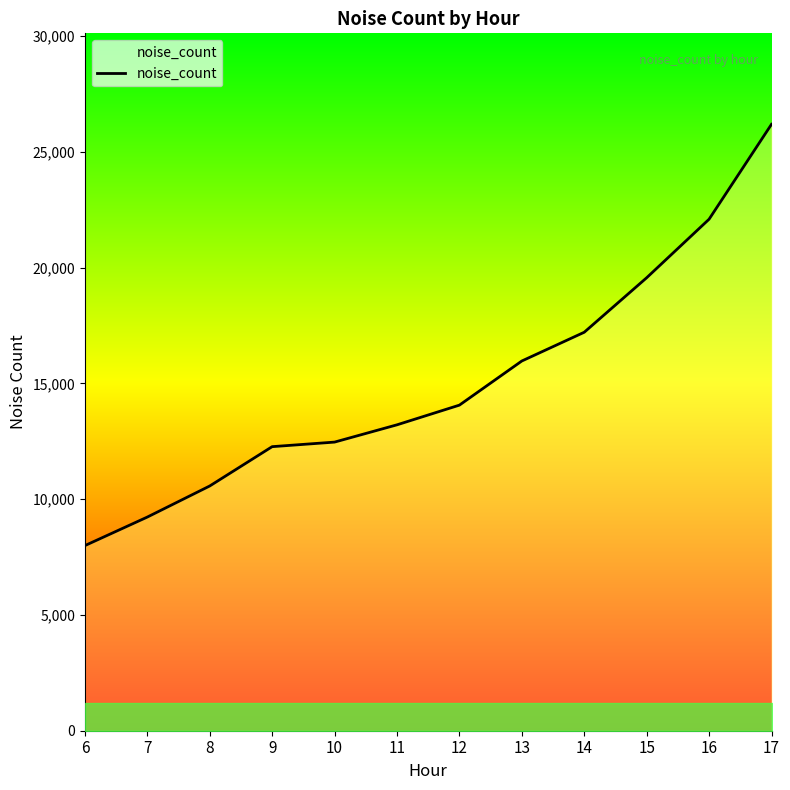

Reading right to left, list all the values displayed in this chart.

17=26184	16=22086	15=19558	14=17205	13=15964	12=14058	11=13208	10=12462	9=12265	8=10567	7=9225	6=7993